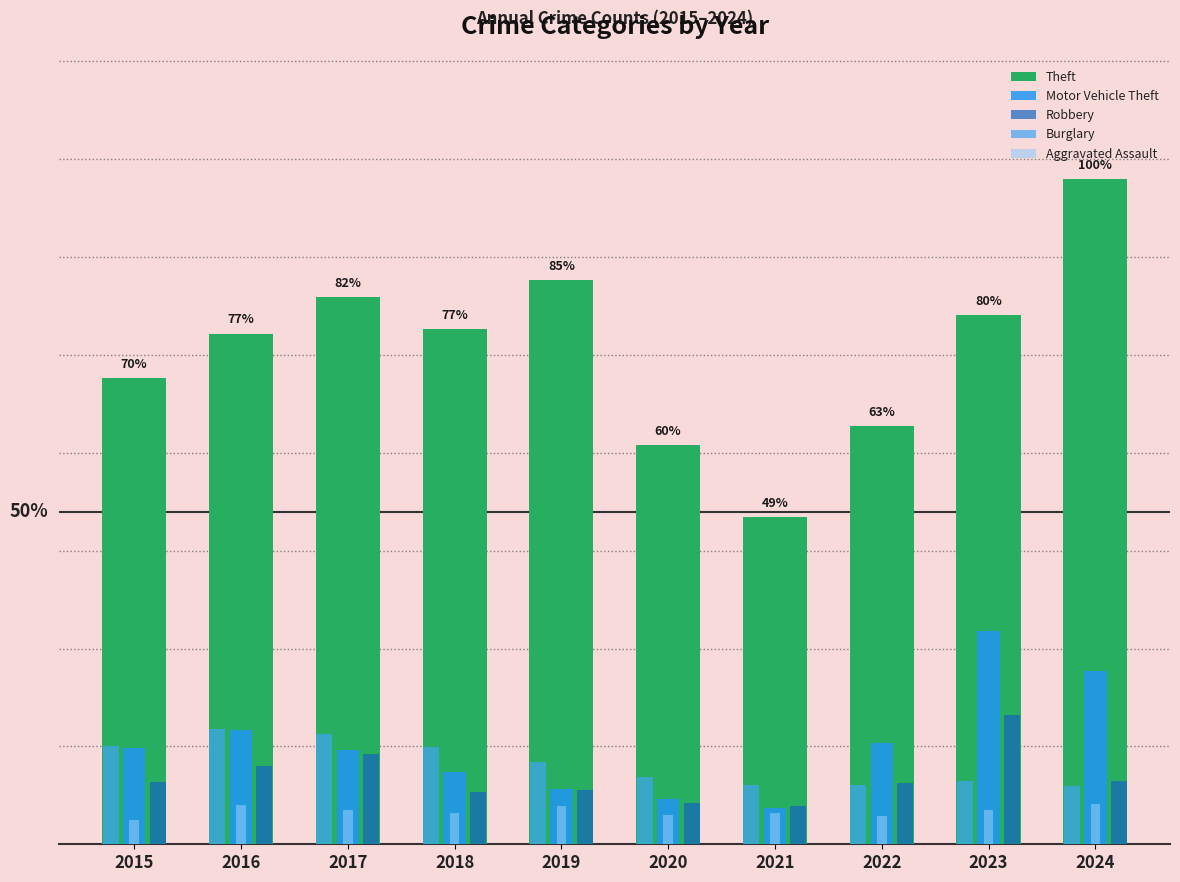

Does the chart contain any negative values?

No